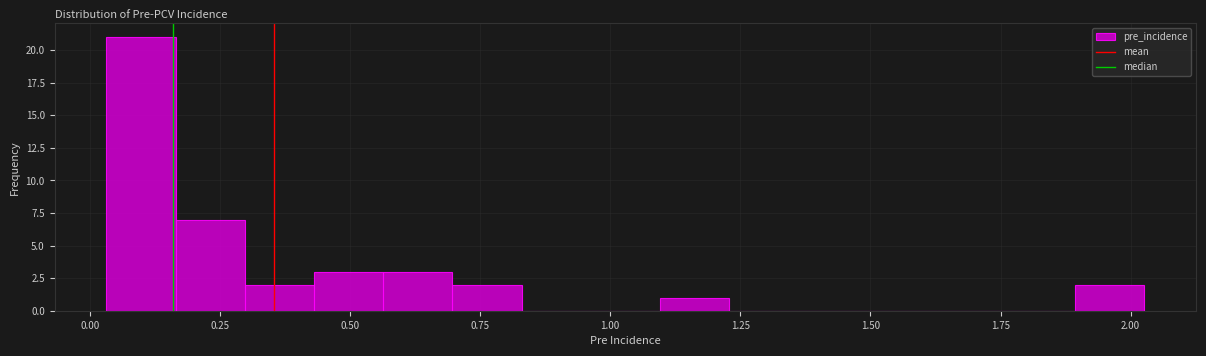

Read against the x-axis, roughly where is the centre of the tallest bar?

0.10